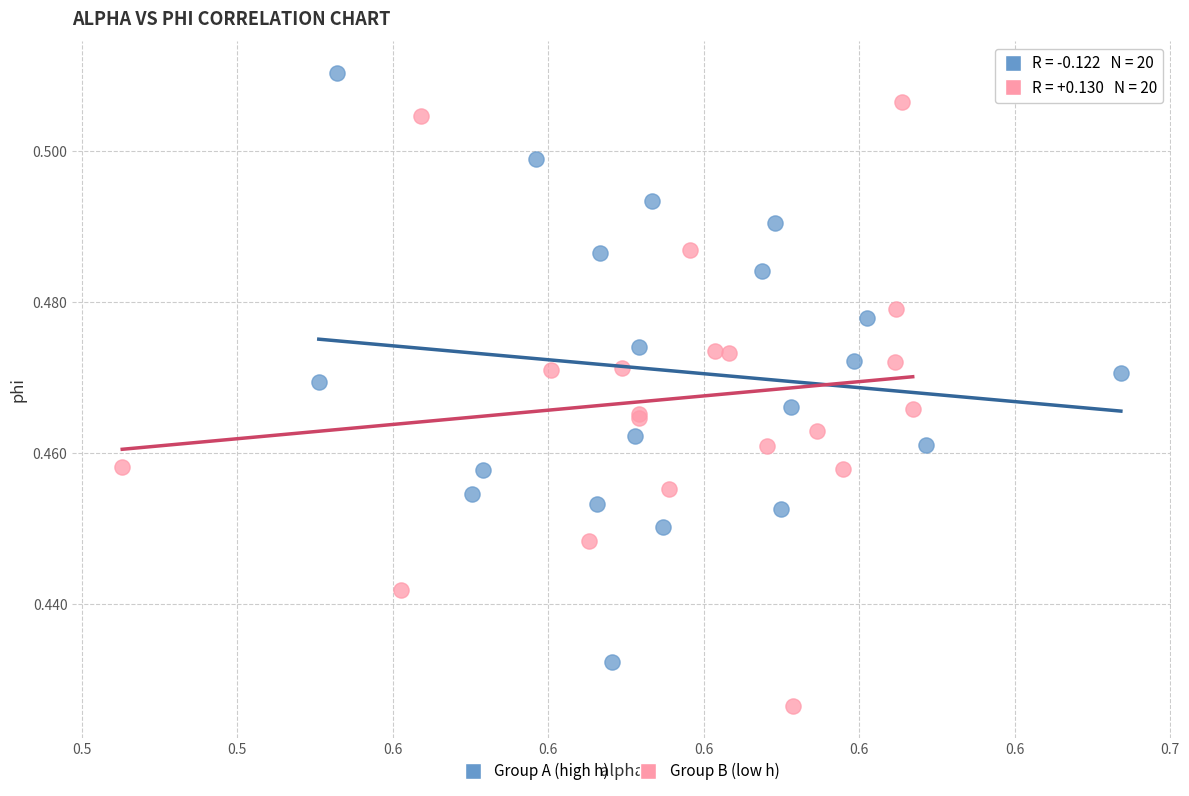

Which series reaches the maximum Y coordinate?

Group A (high h)